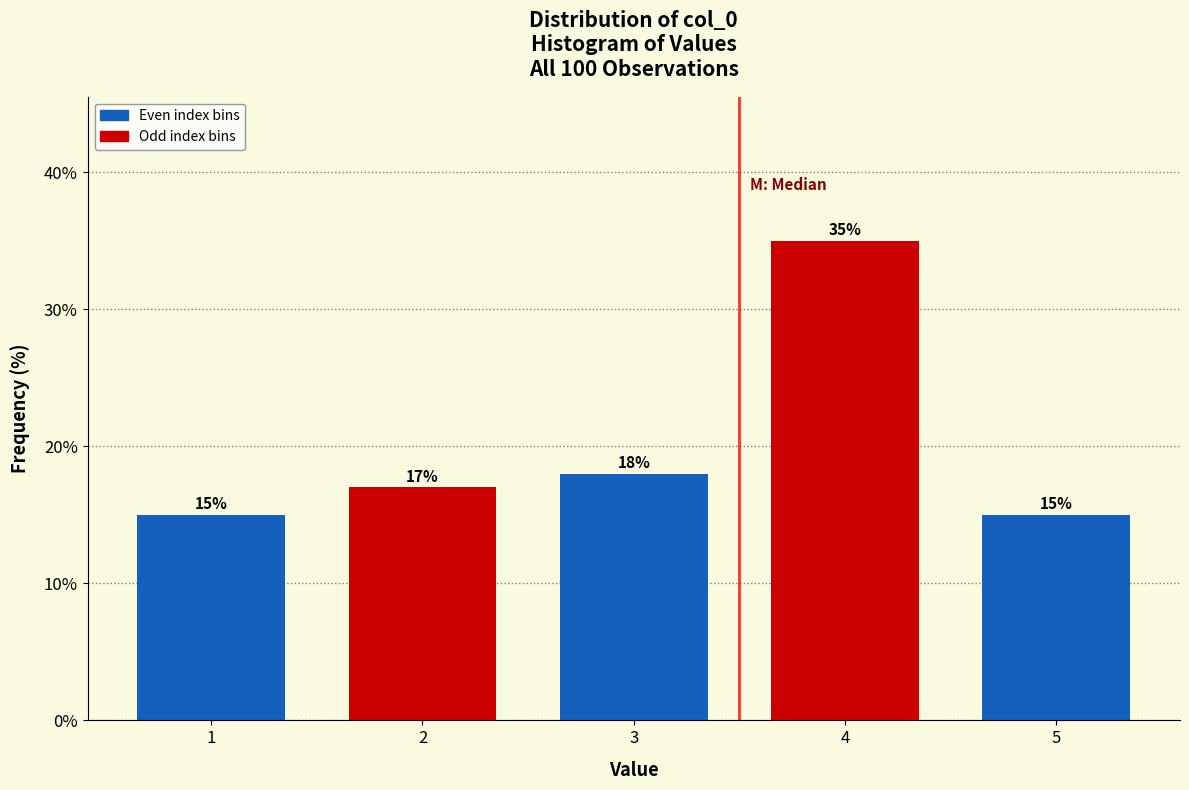

Reading left to right, transcribe all the data shown in this chart.

1=15	2=17	3=18	4=35	5=15